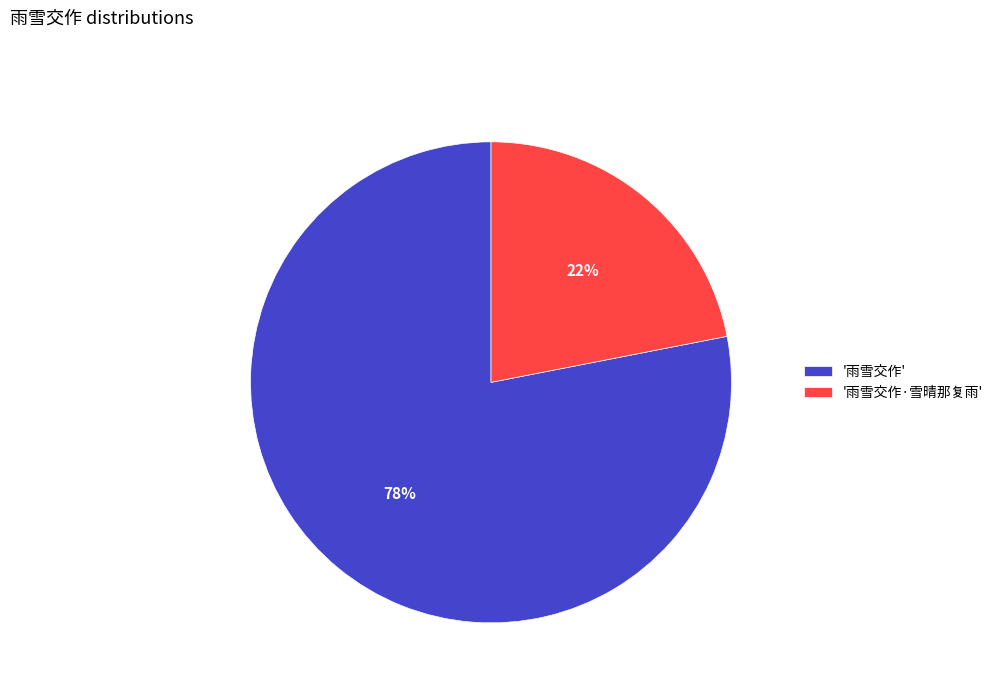

How many slices are in this pie chart?

2